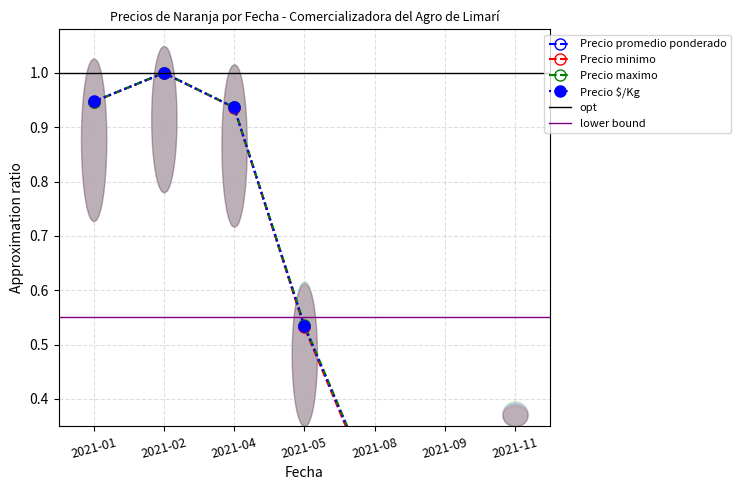

What is the difference between the Precio maximo values at 2021-09 and 2021-05?

0.3